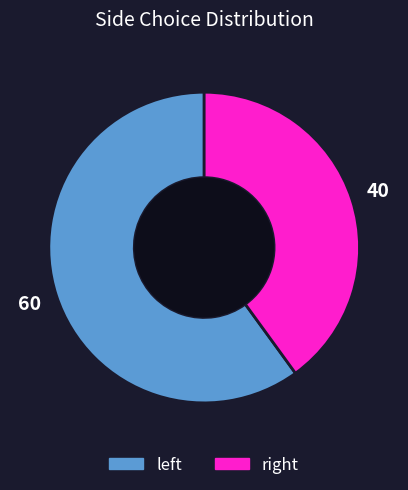

Which slice is the smallest?

right